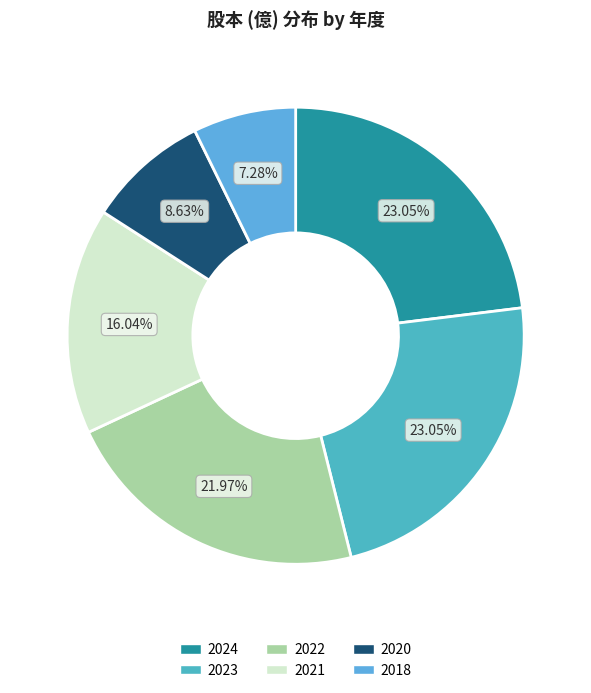

How much of the chart is everything except 2024?

77.0%